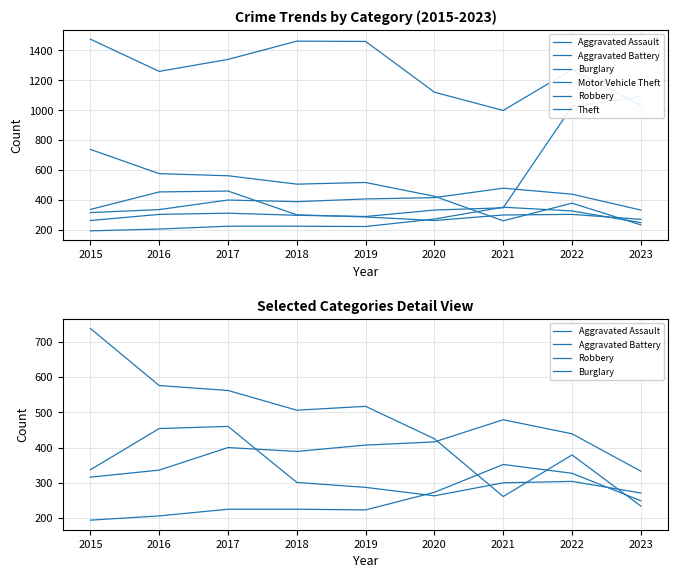

What are all the series names shown in the legend?

Aggravated Assault, Aggravated Battery, Burglary, Motor Vehicle Theft, Robbery, Theft